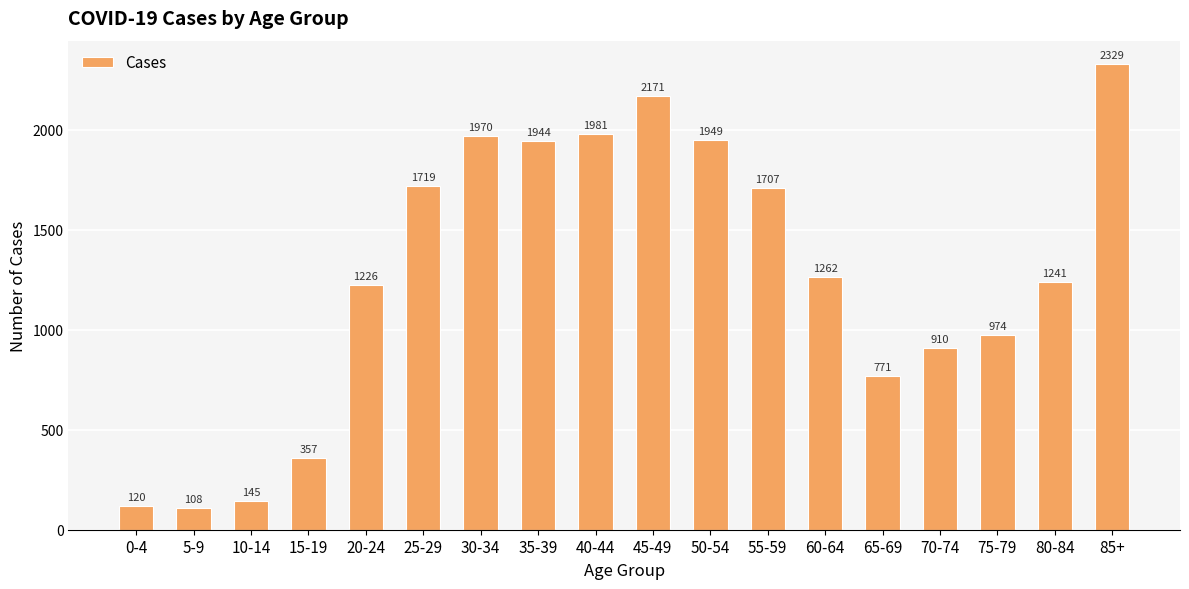

Approximately how many times larger is the value at 70-74 compared to 30-34?

0.5